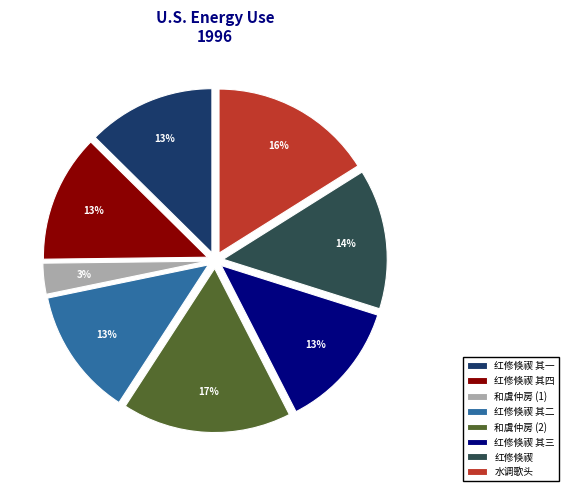

Does any single category account for the majority?

No